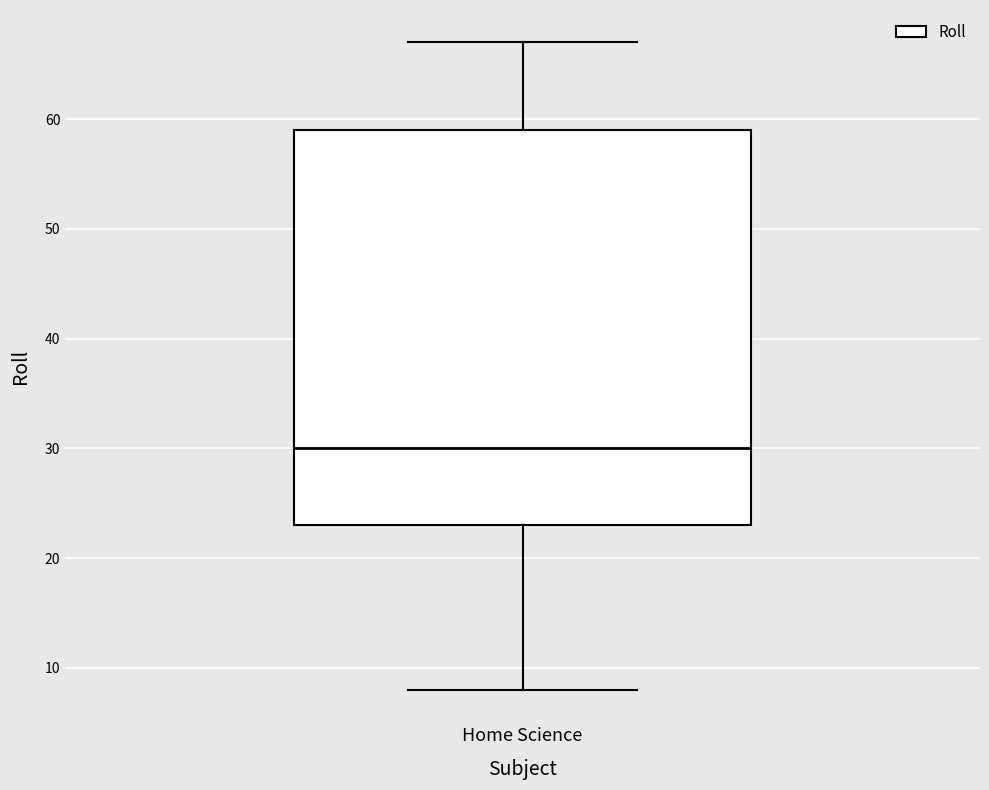

Transcribe this box plot: give where the median line is, the range the box spans, and where the two whiskers end, as read against the y-axis. The values are not printed on the chart, so give them approximately, as read against the axis.

median 30, box 23 to 59, whiskers 8 to 67